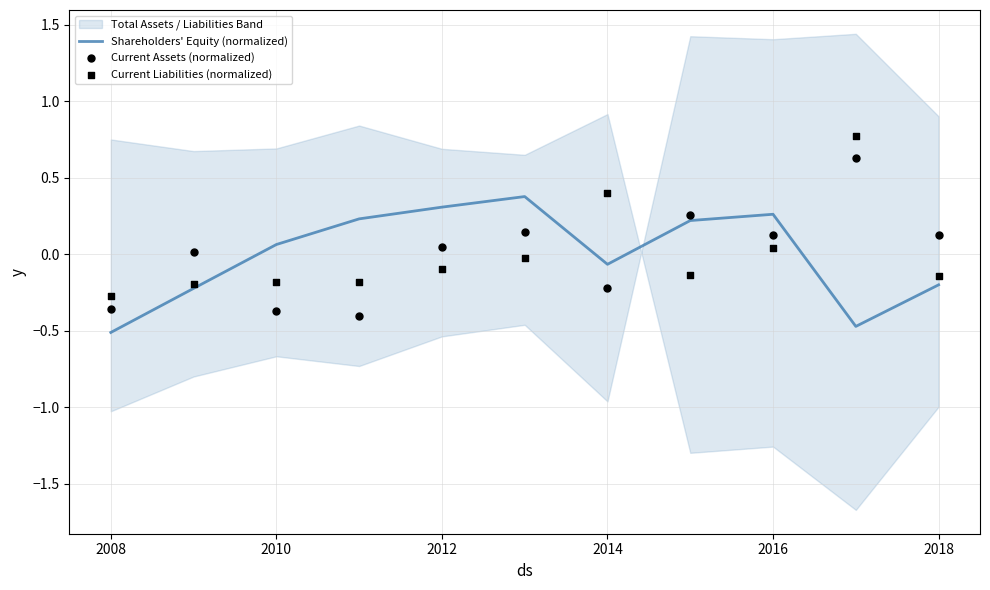

What is the highest value of the Shareholders' Equity (normalized) series?

0.4